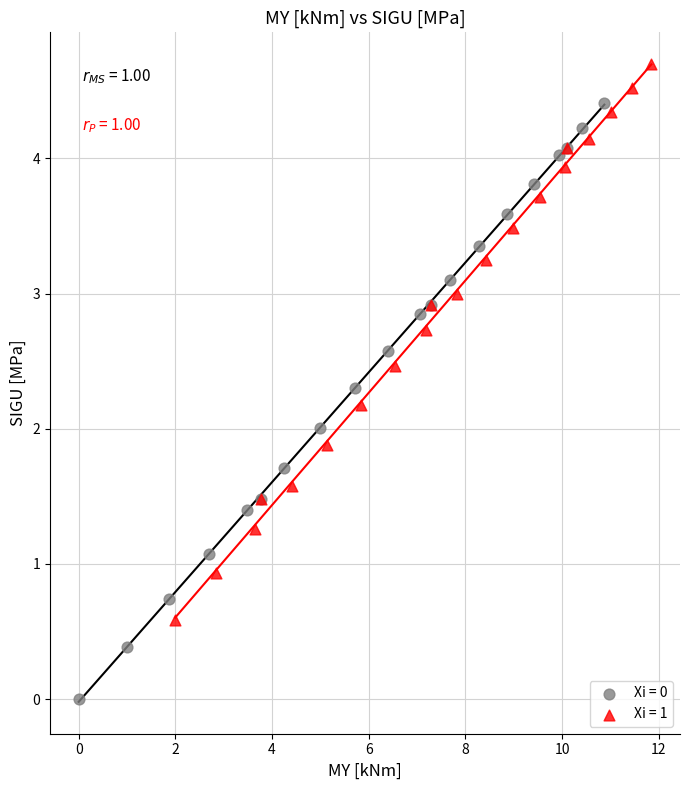

Which series reaches the maximum Y coordinate?

Xi = 1